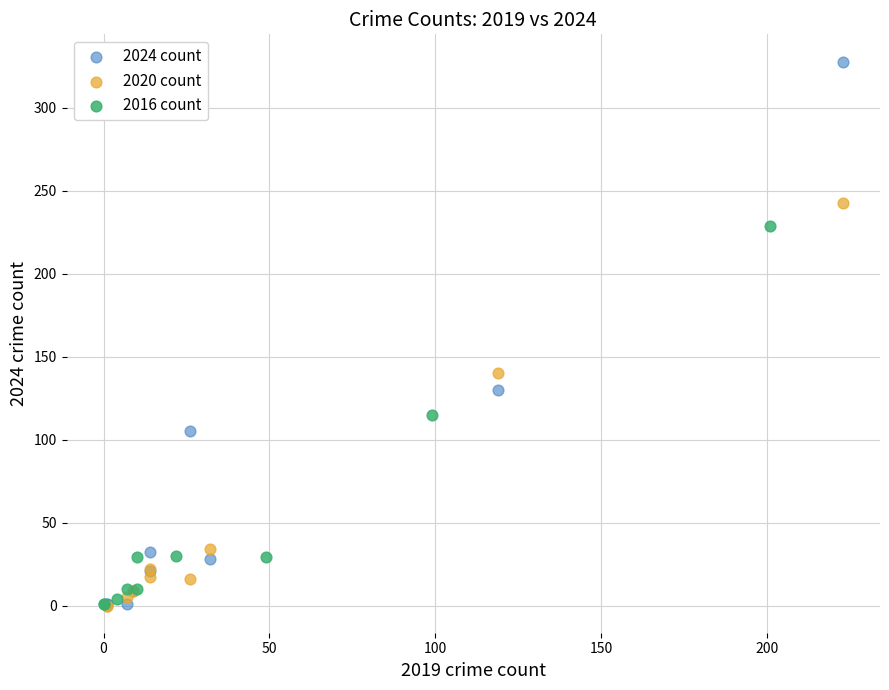

Which series reaches the maximum Y coordinate?

2024 count